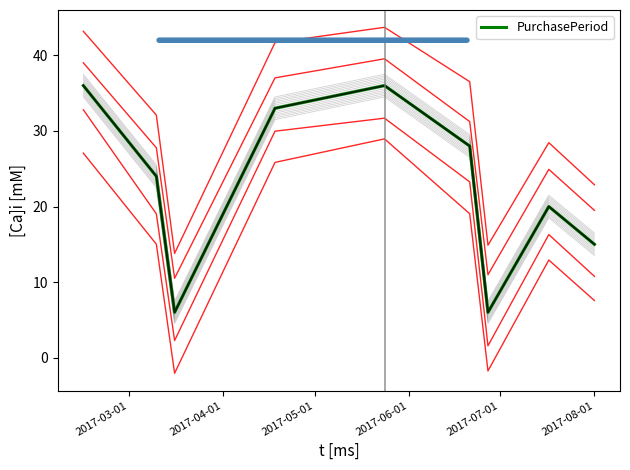

How many values are below 24?

4